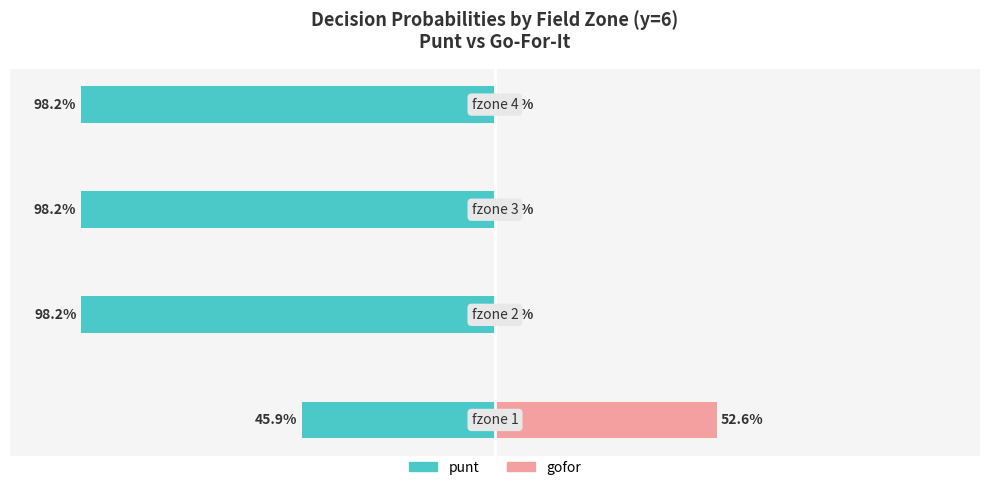

At which category does the chart reach its minimum across all series?

2